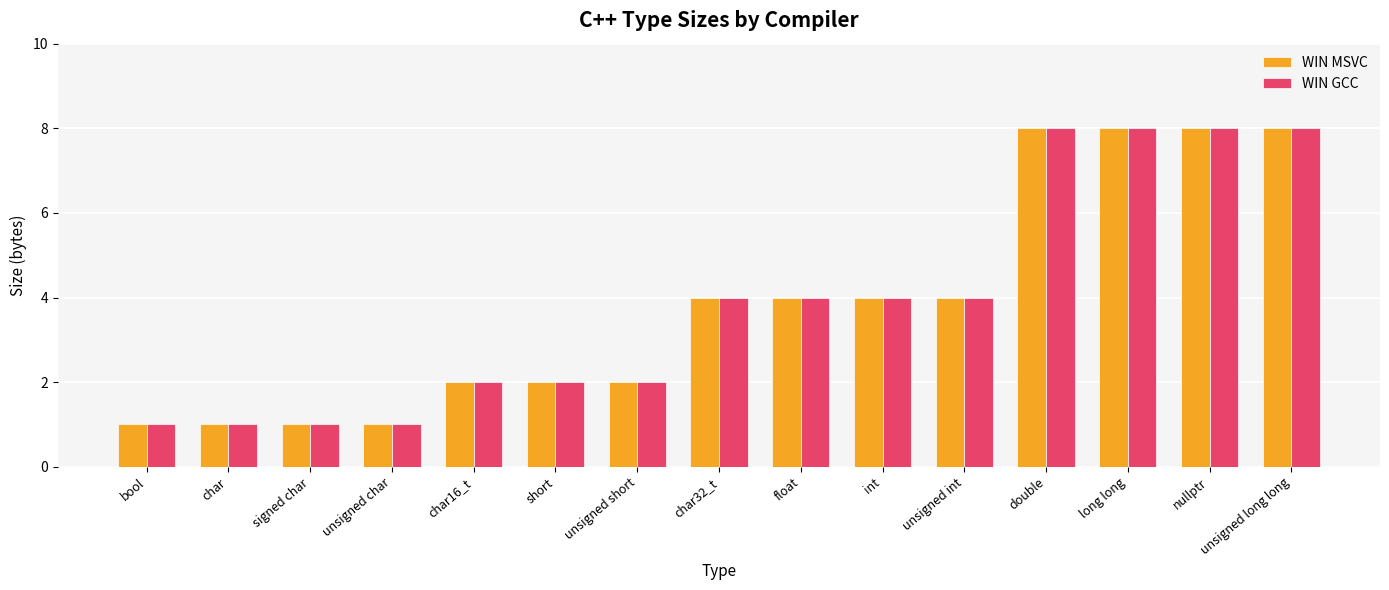

What is the minimum value shown in the chart?

1